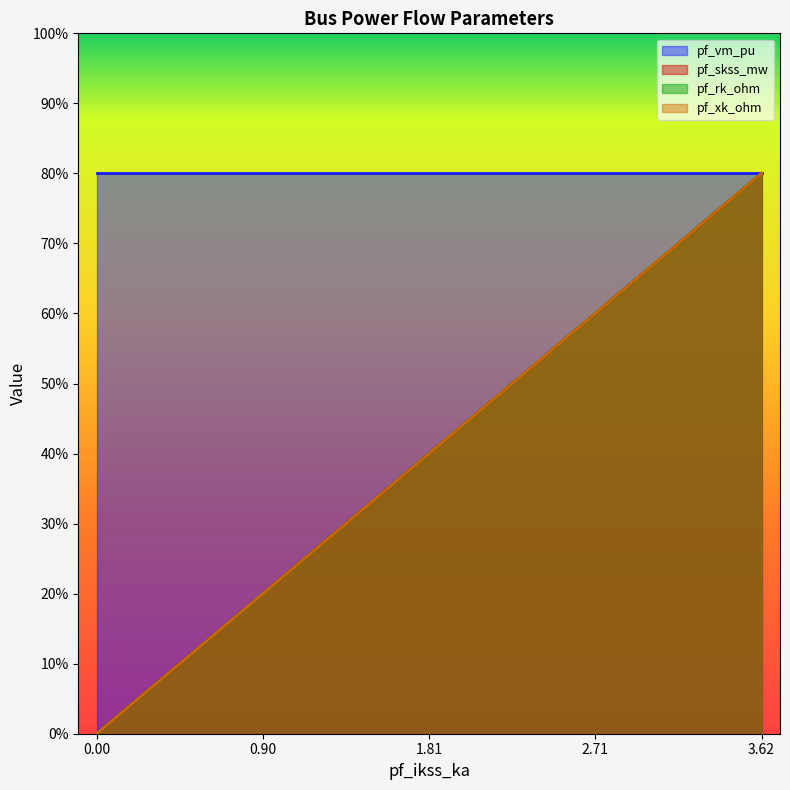

What is the value of the pf_xk_ohm point at the 5th from the left?

80.0